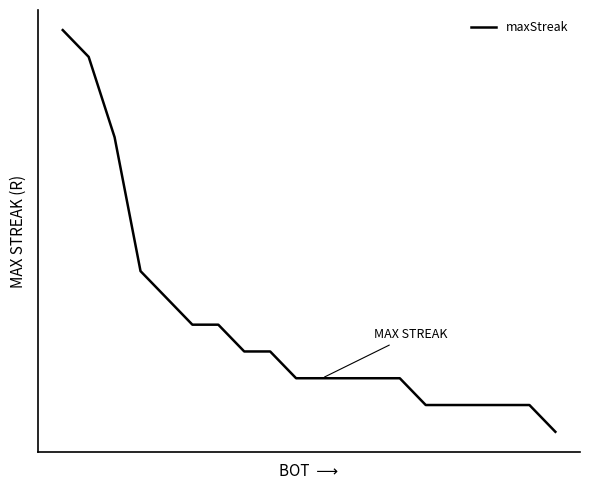

True or false: there are more than 2 points higher than both neighbors.

False